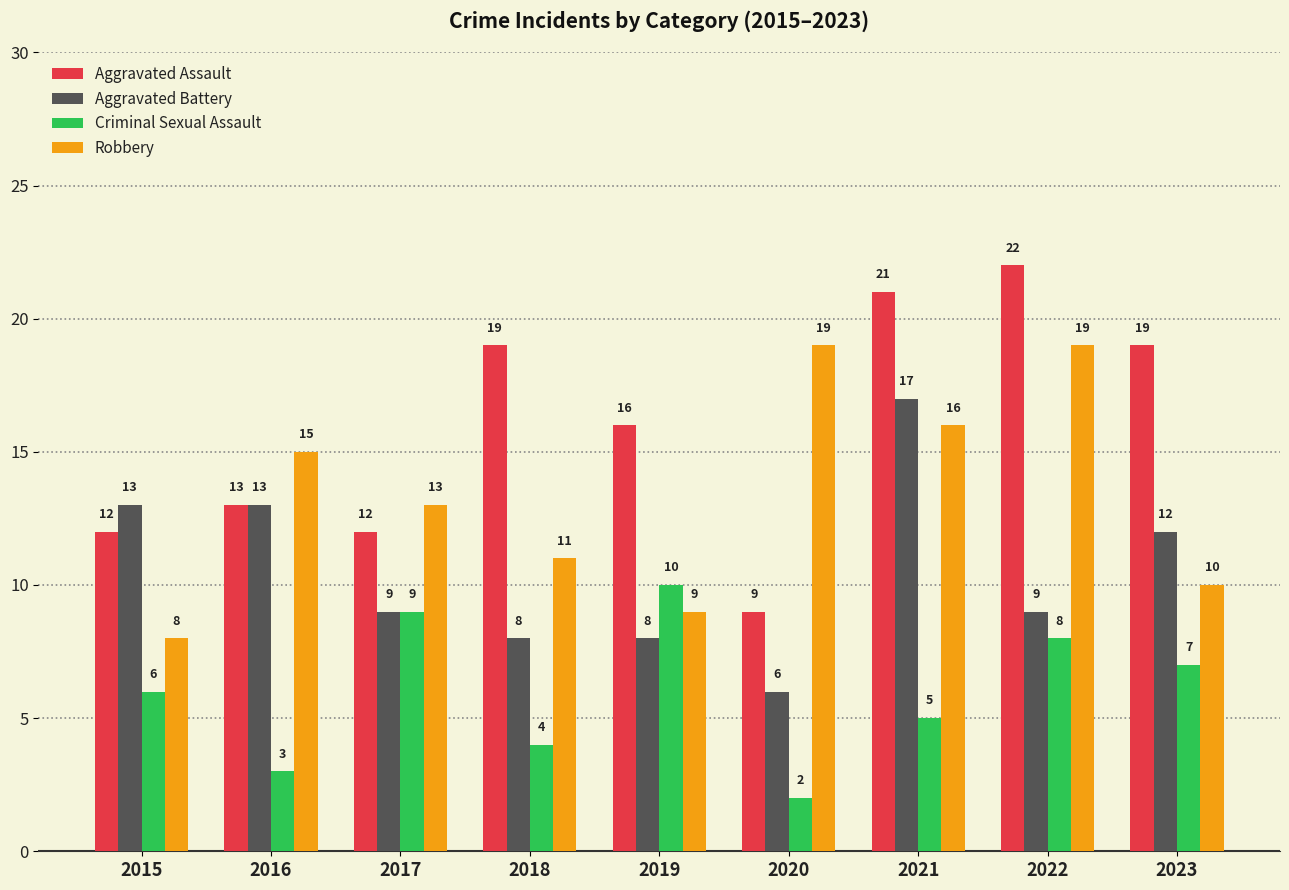

What is the difference between the maximum and minimum values in the Aggravated Assault series?

13